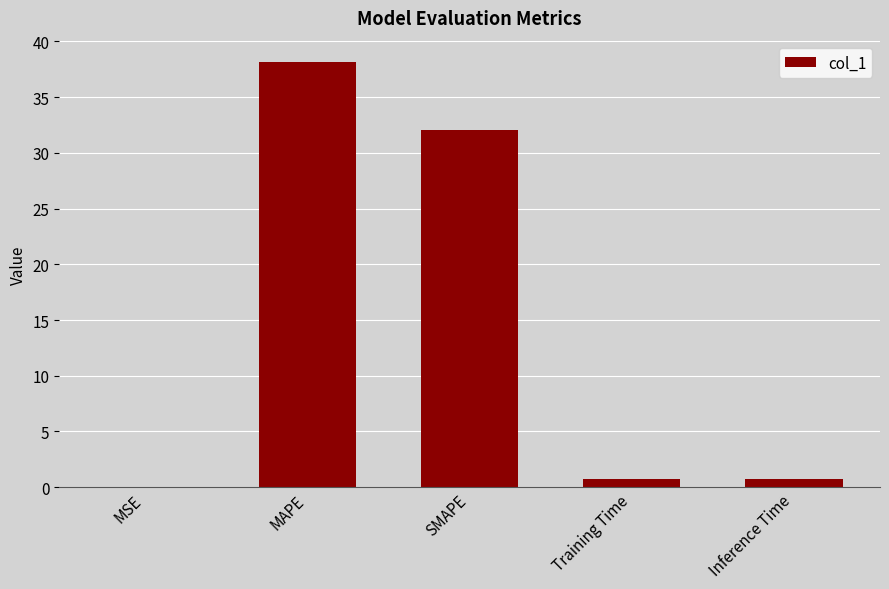

True or false: the data shows 38.2 at MAPE.

True